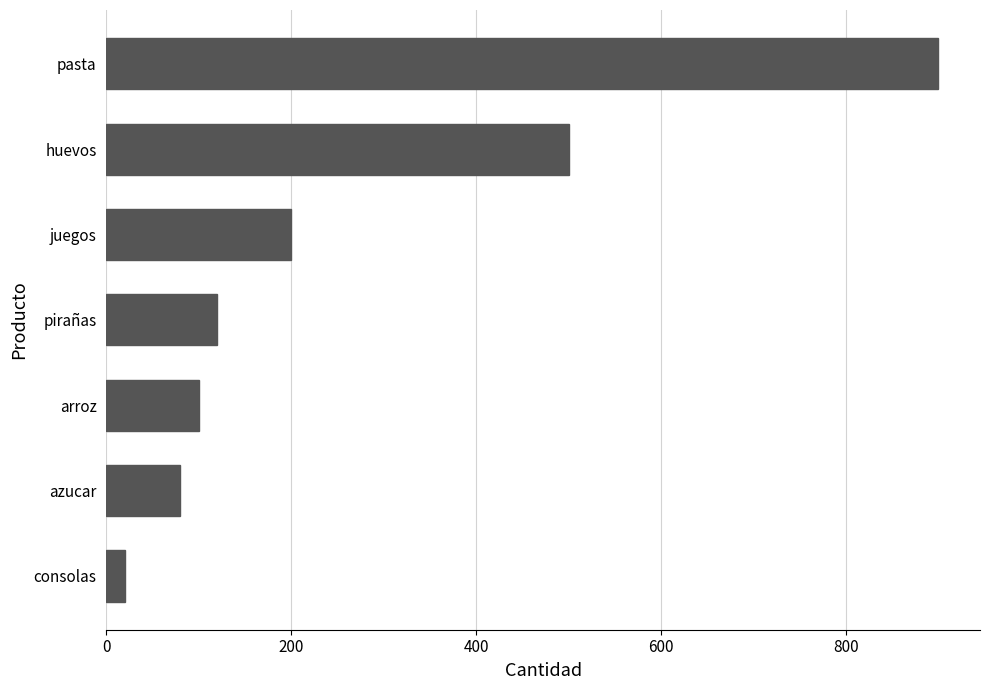

Which has a higher value, juegos or arroz?

juegos